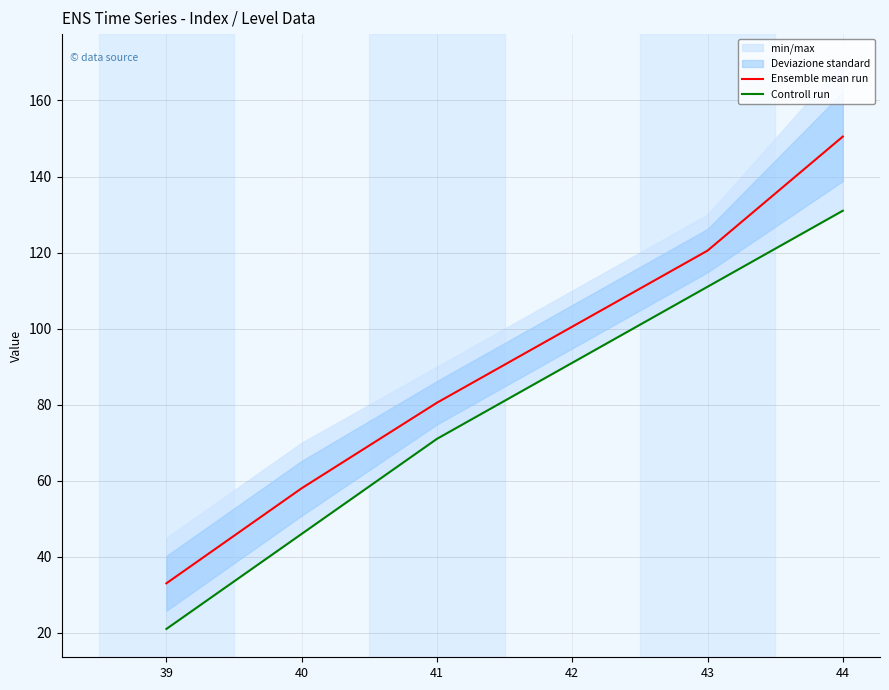

Count the number of categories in the chart.

6